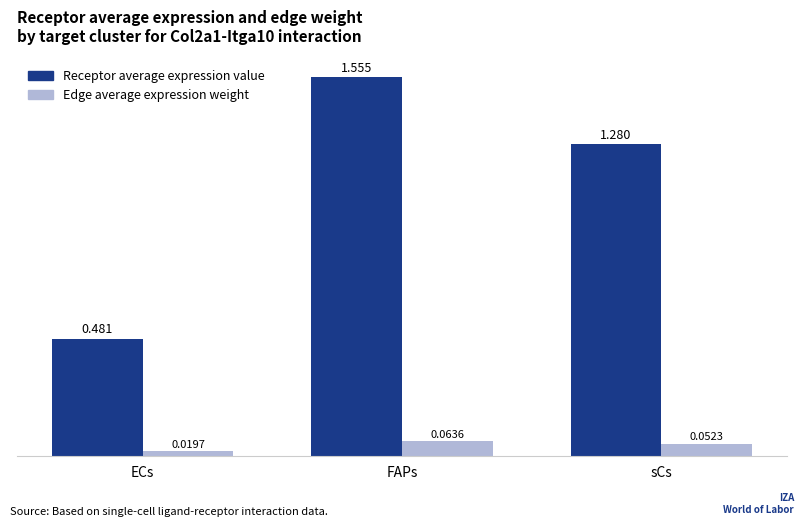

Where does the Receptor average expression value series first go above 1?

FAPs